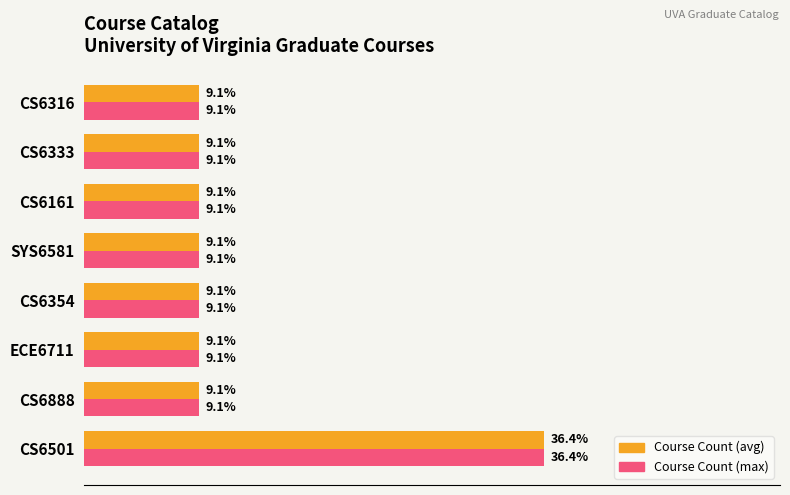

At which category does the chart reach its peak across all series?

CS6501